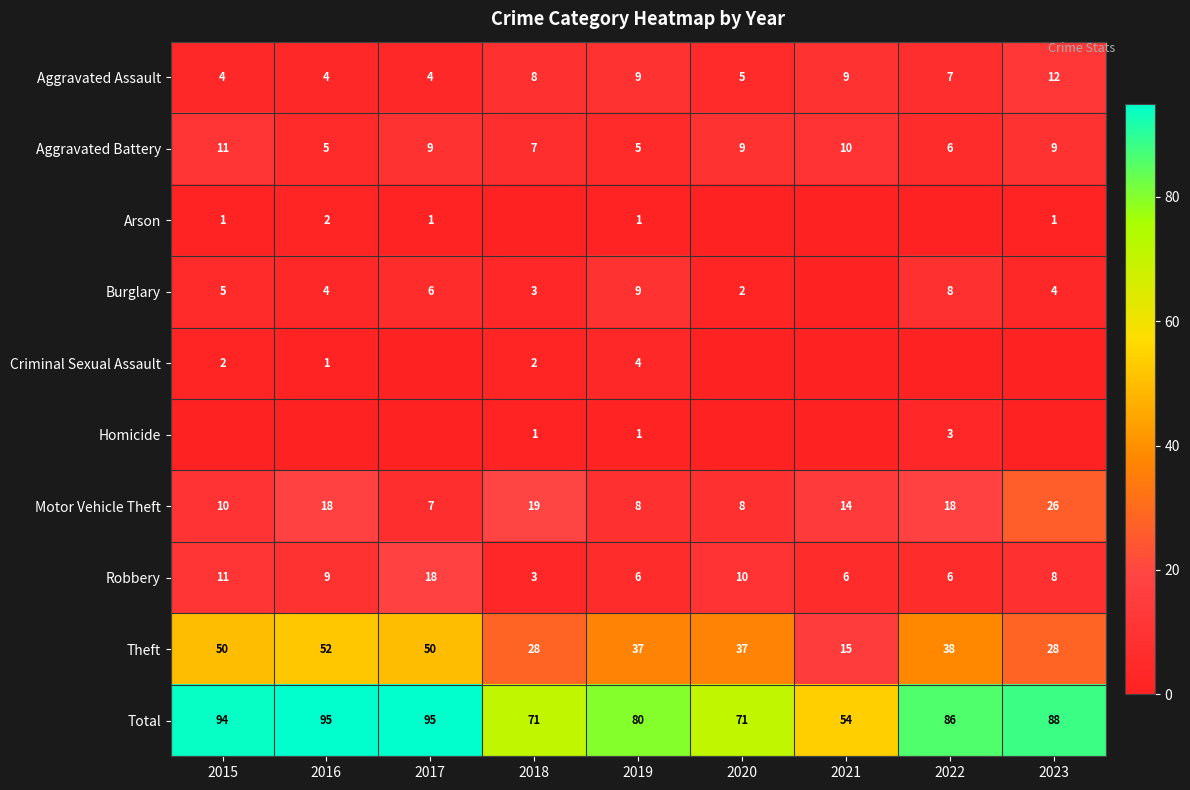

Read the Aggravated Assault value at 2020.

5